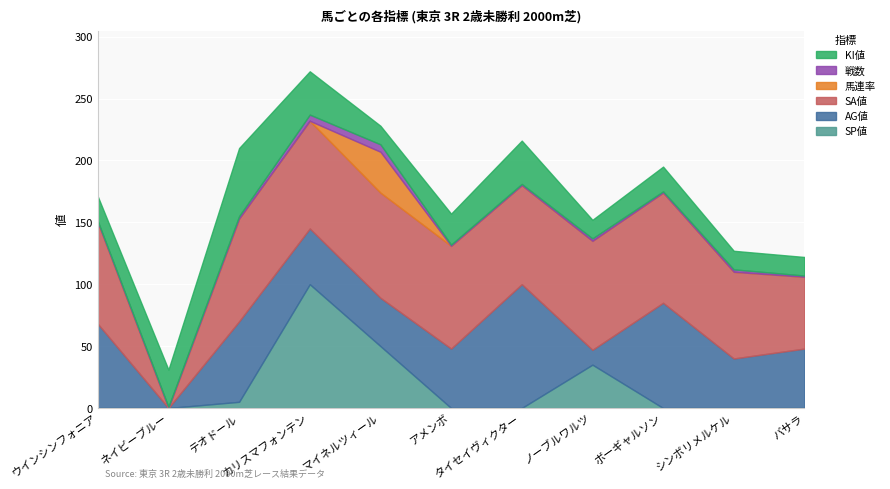

What is the difference between the maximum and minimum values in the SP値 series?

100